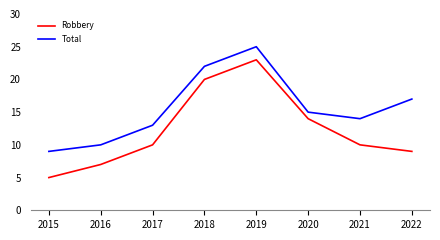

Is this an area chart (filled region under the line)?

No